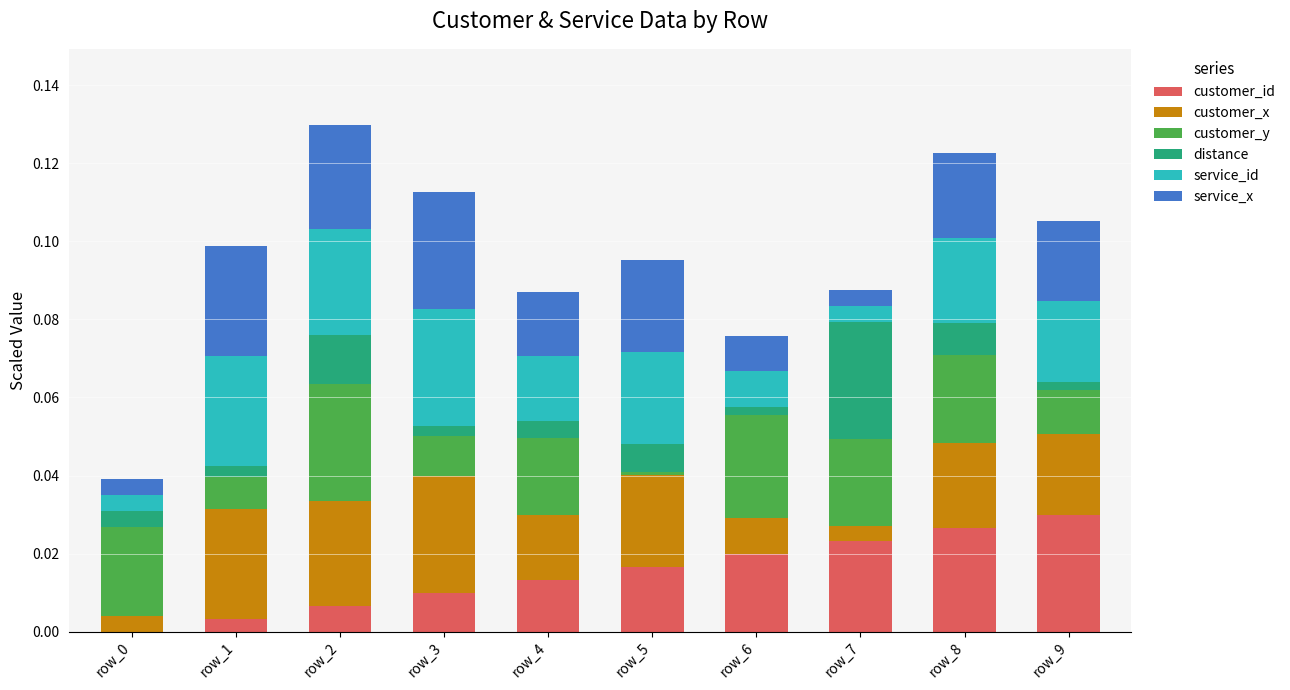

What is the total value across all series at row_4?

0.1